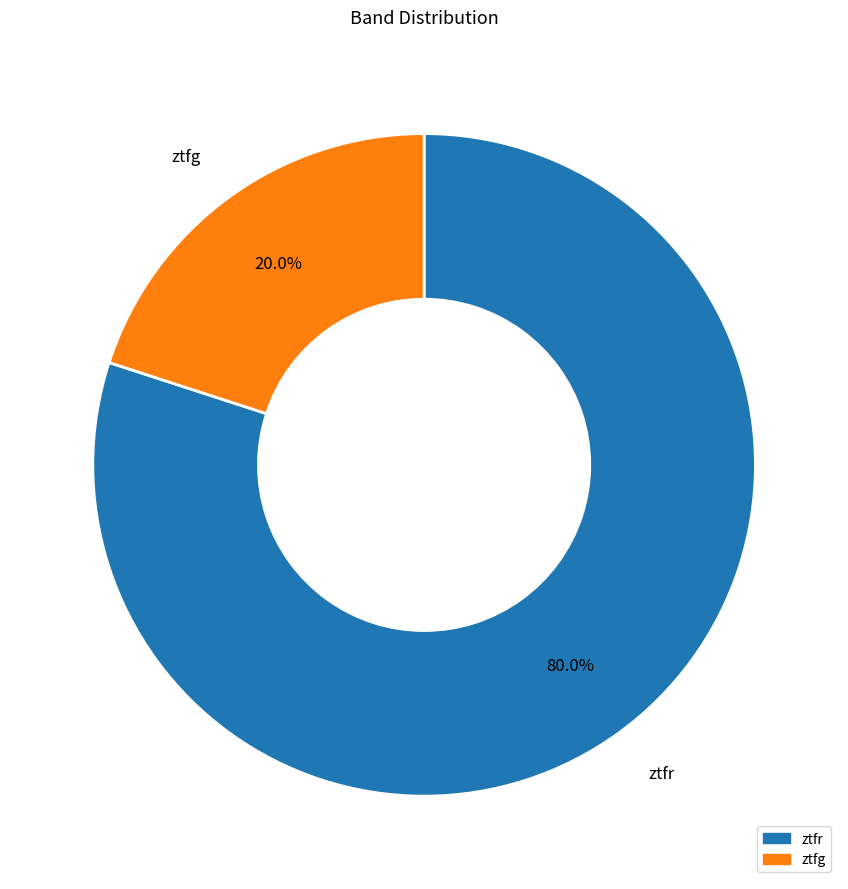

How many segments does this pie chart have?

2